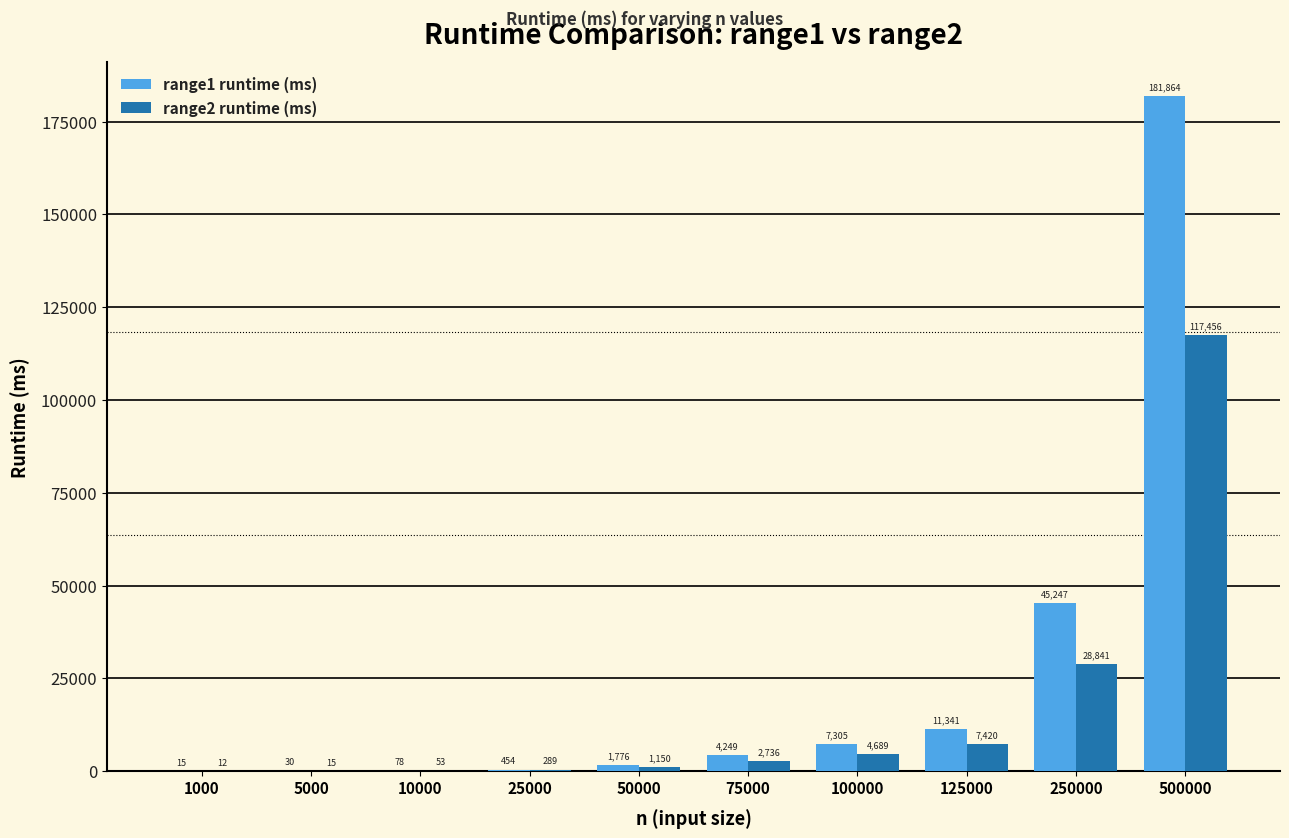

At which category is the sum across all series the highest?

500000